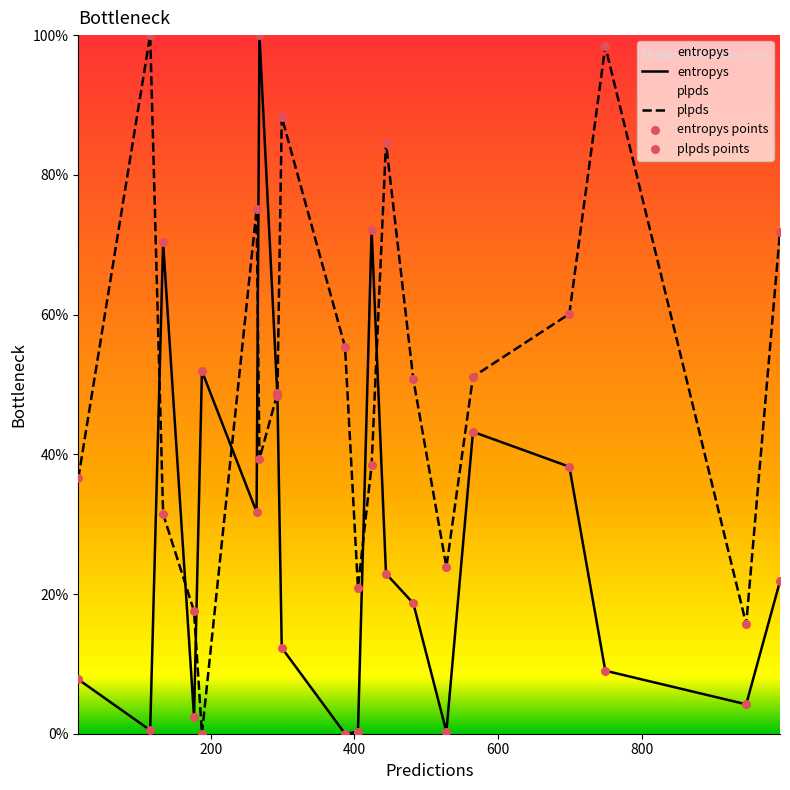

Which series reaches the minimum Y coordinate?

entropys